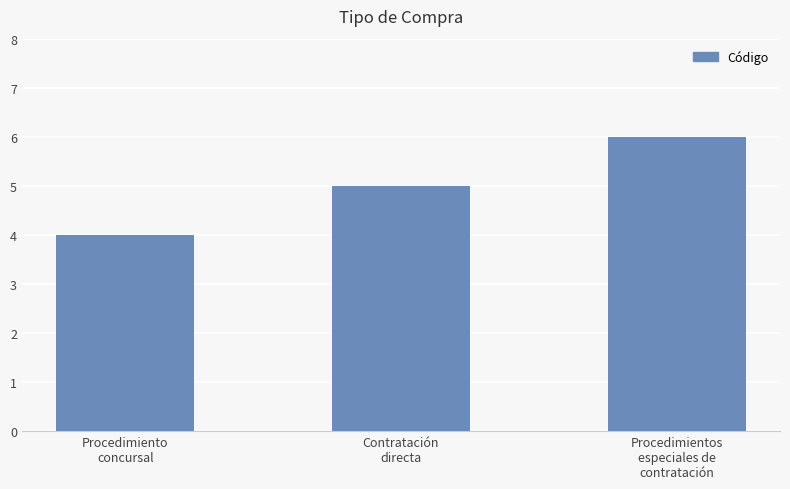

Between Procedimientos
especiales de
contratación and Procedimiento
concursal, which is larger?

Procedimientos
especiales de
contratación